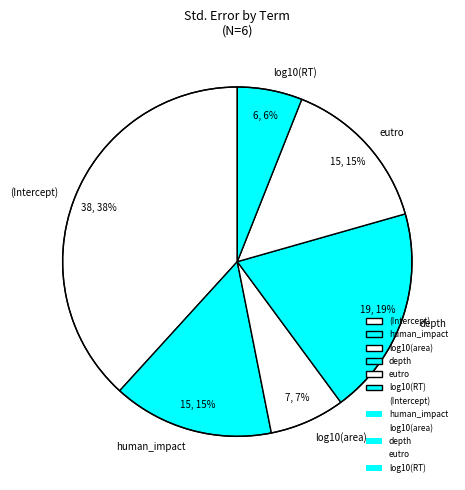

To the nearest percent, what is the average slice percentage?

17%